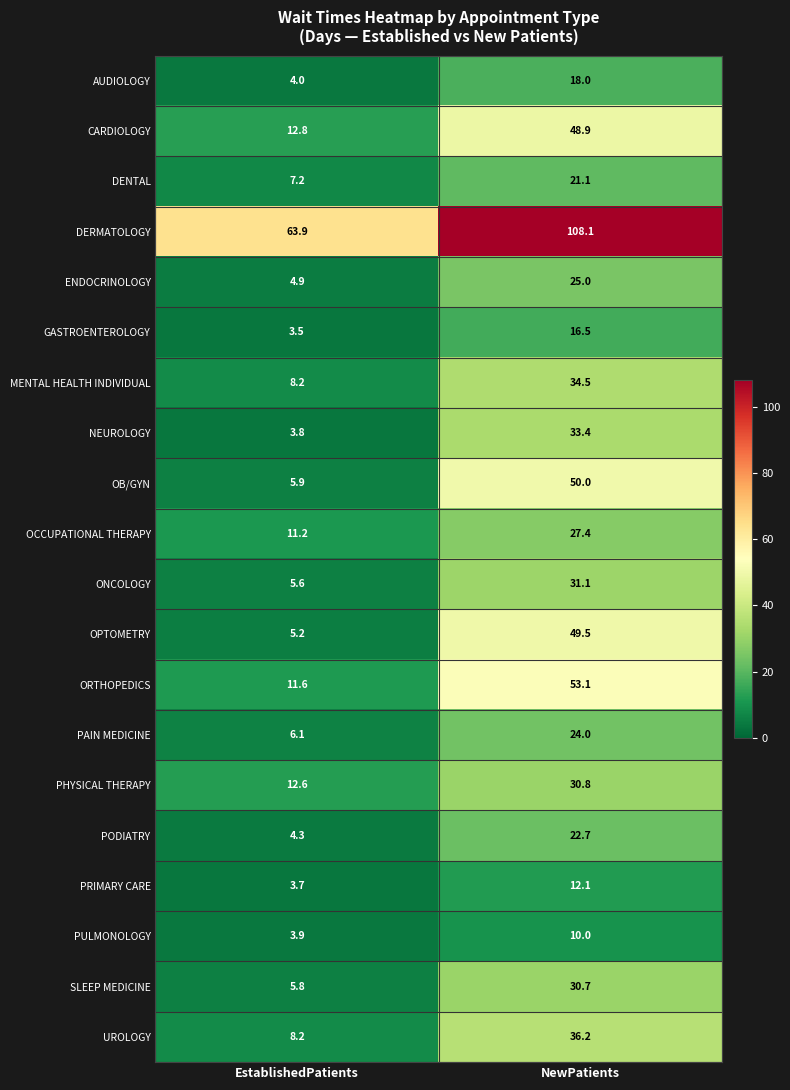

True or false: DERMATOLOGY has a value of 108.5 at EstablishedPatients.

False